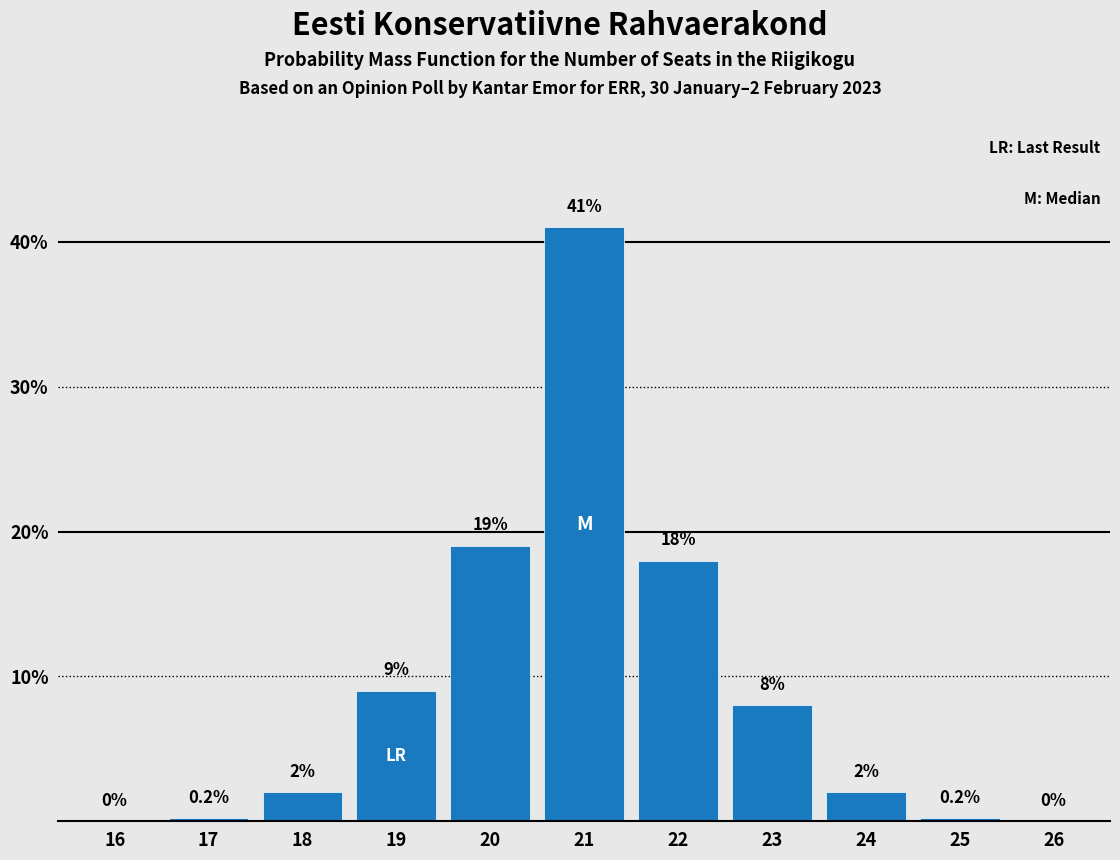

Reading left to right, extract all data points from this chart.

16=0.0	17=0.2	18=2.0	19=9.0	20=19.0	21=41.0	22=18.0	23=8.0	24=2.0	25=0.2	26=0.0